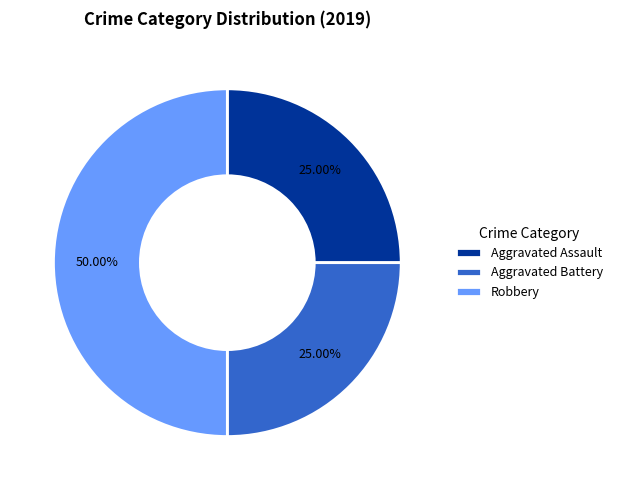

Is Aggravated Battery the majority of the pie?

No